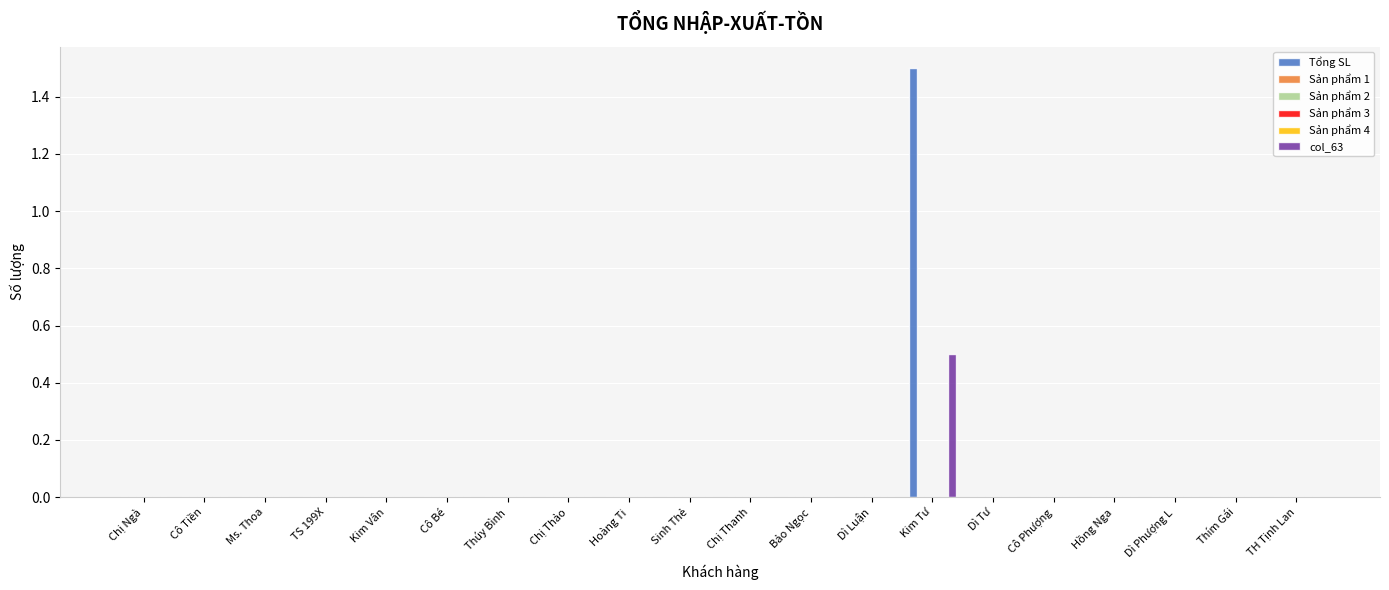

Which has a higher value, Cô Phượng or Chị Thảo?

Cô Phượng